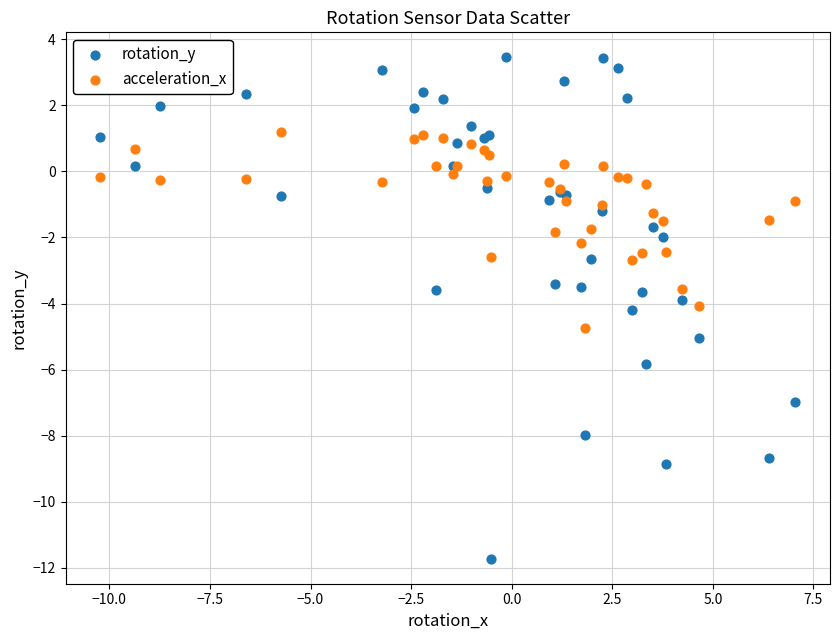

What are all the series names shown in the legend?

rotation_y, acceleration_x